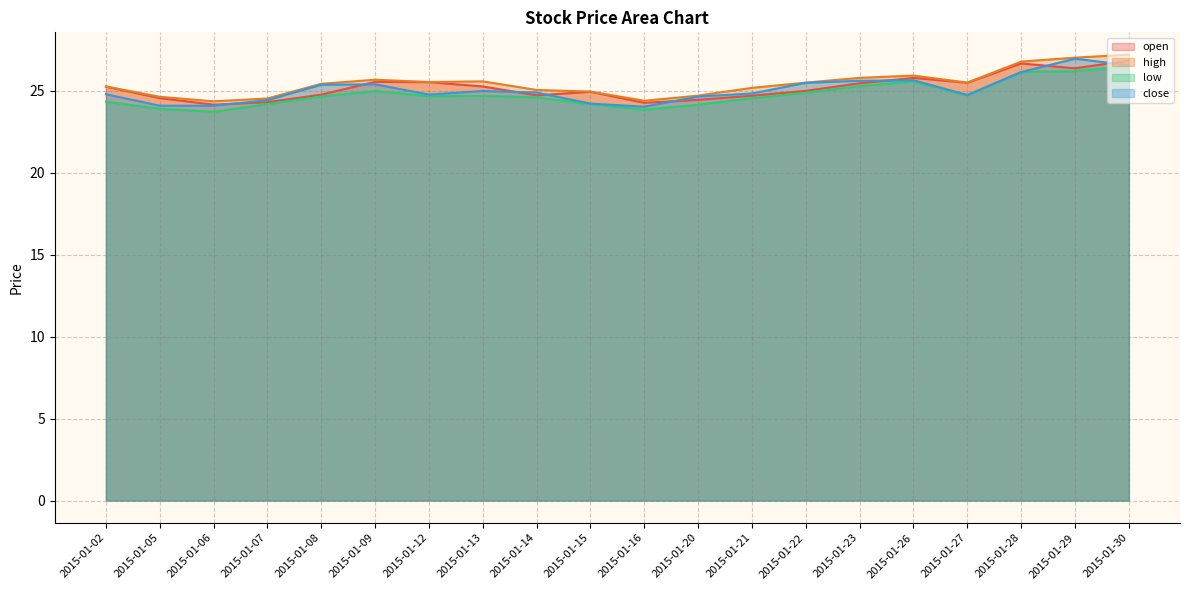

How many interior local peaks does the low line series have?

3